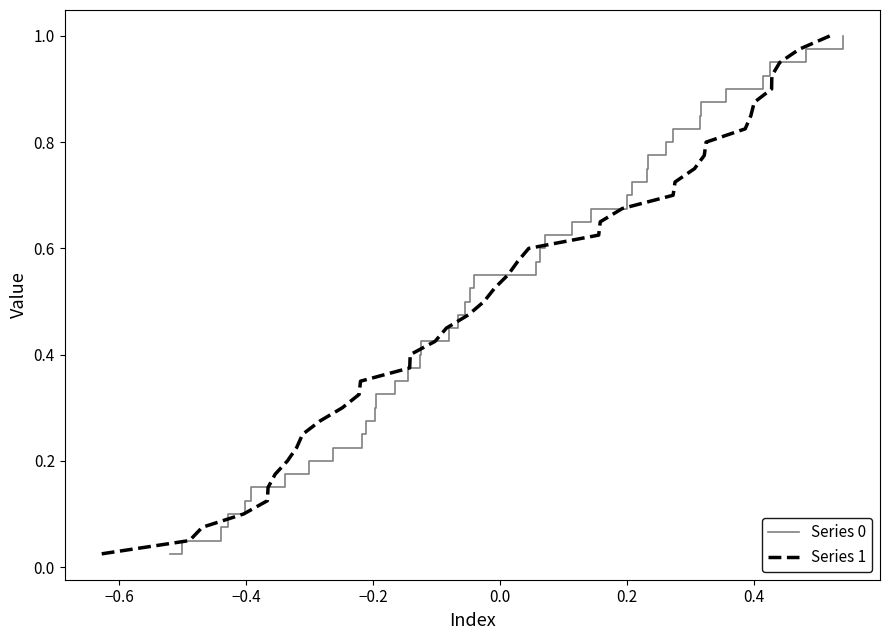

What is the value of the Series 1 point at the 26th from the left?

0.7